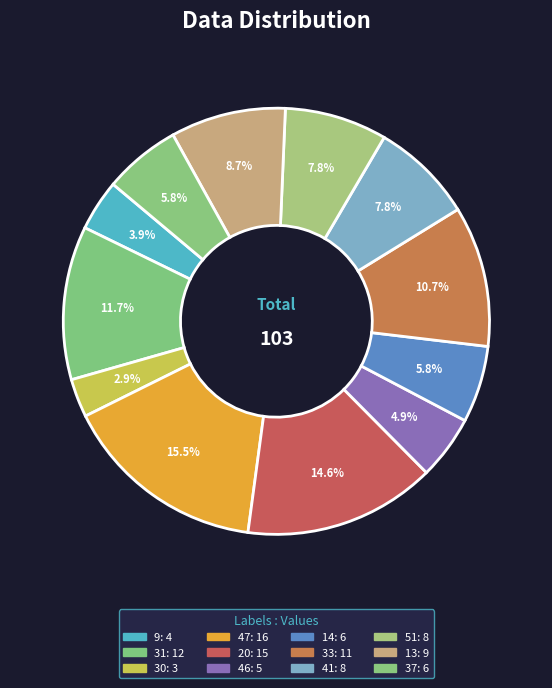

Which has a higher value, 47 or 9?

47